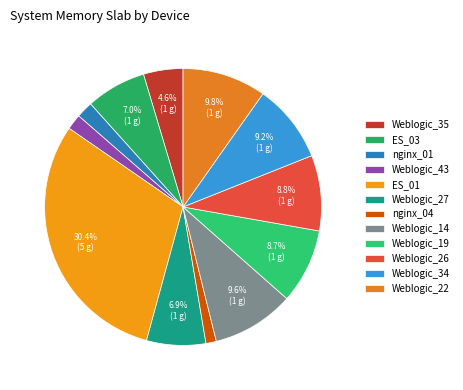

Is it true that Weblogic_34 is 9% of the pie?

True